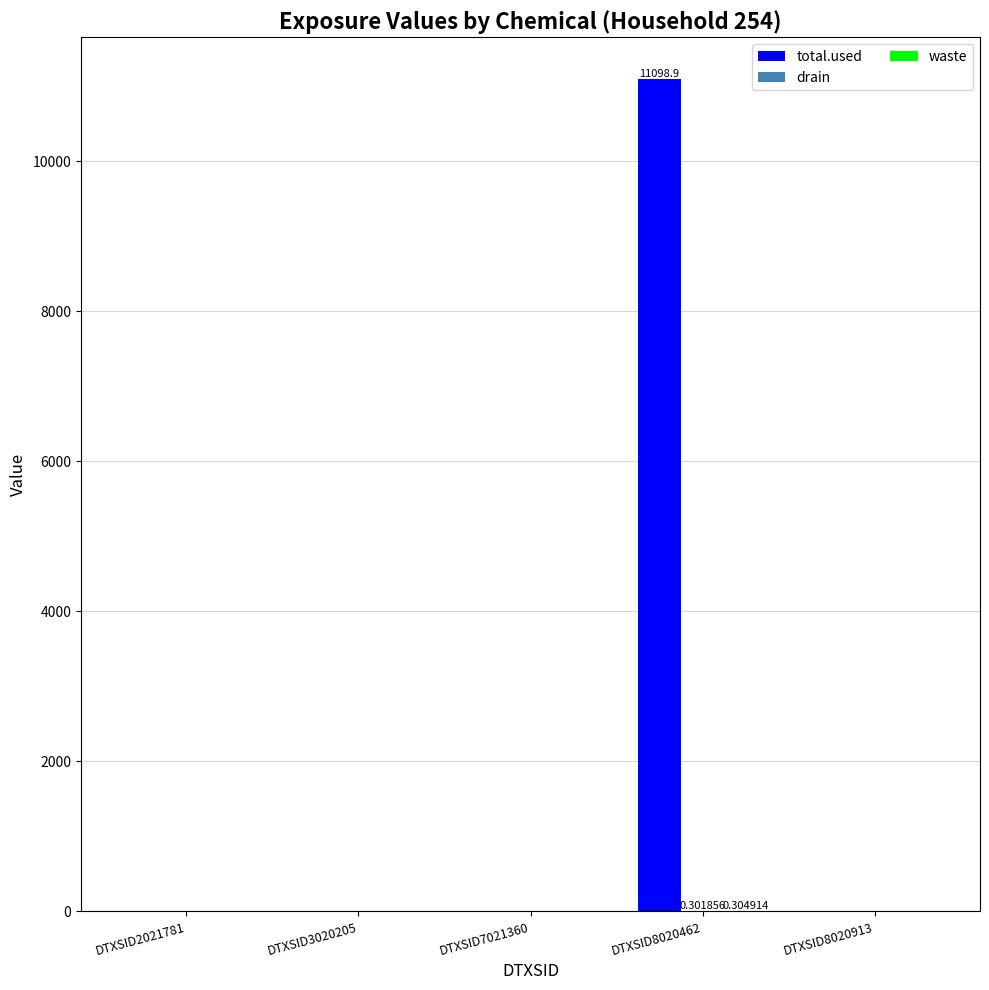

How many groups of bars are there?

5